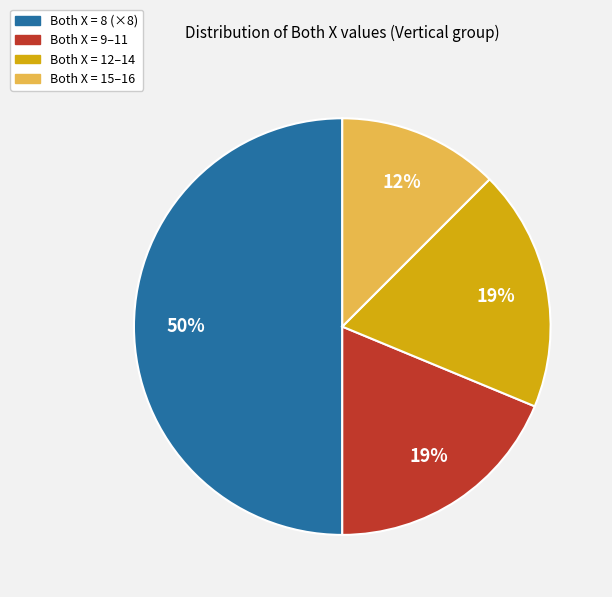

To the nearest percent, what is the average slice percentage?

25%